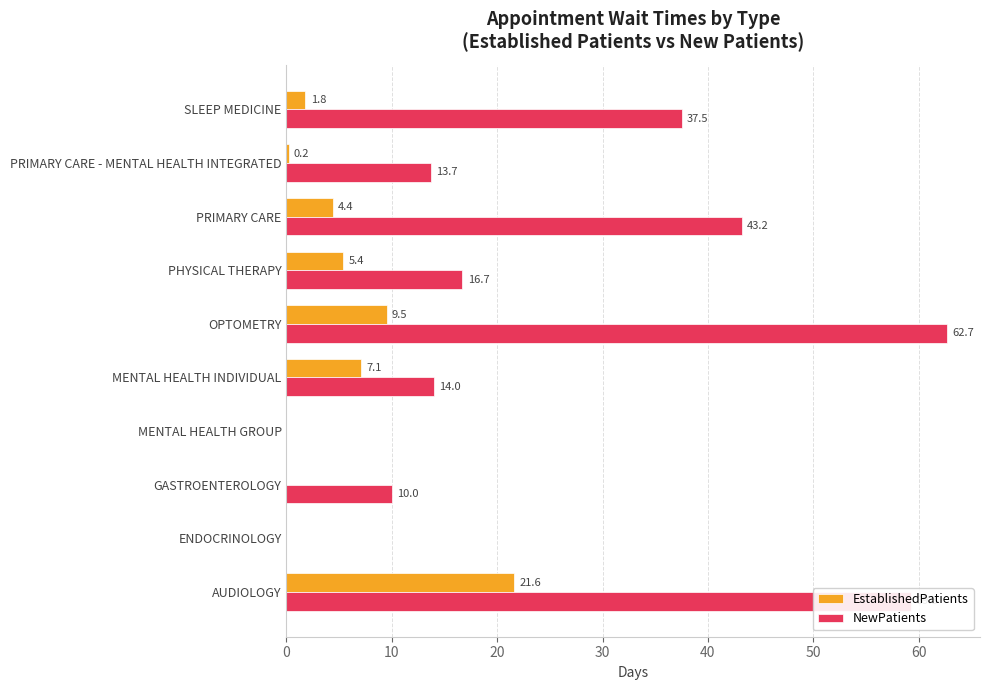

Is the value of EstablishedPatients at SLEEP MEDICINE greater than the value of NewPatients at OPTOMETRY?

No